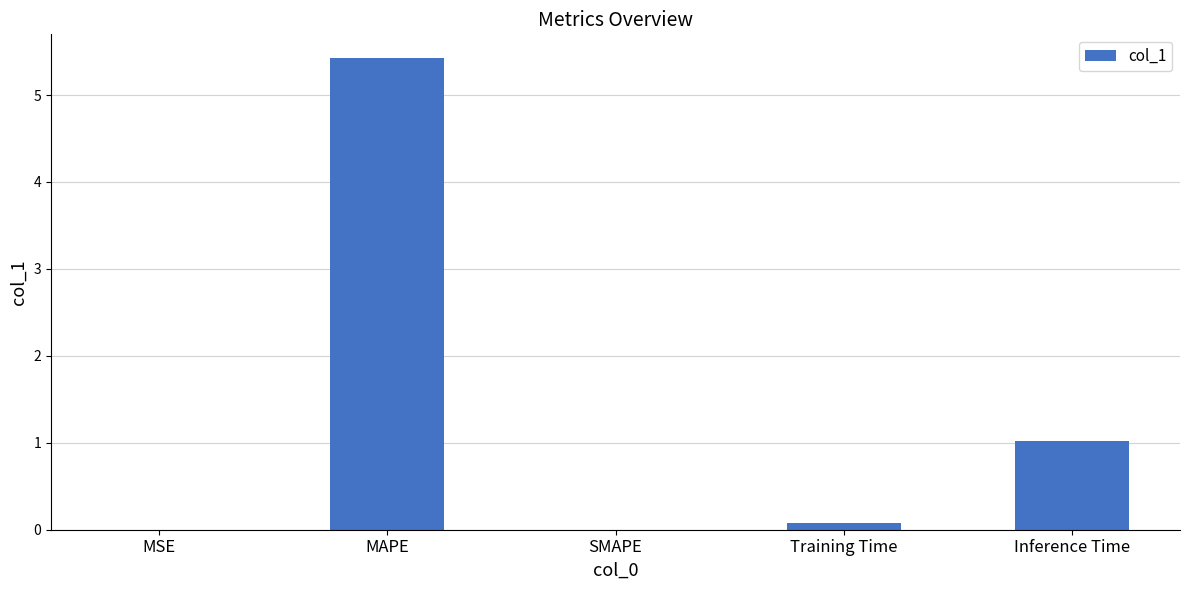

What is the greatest value displayed?

5.4